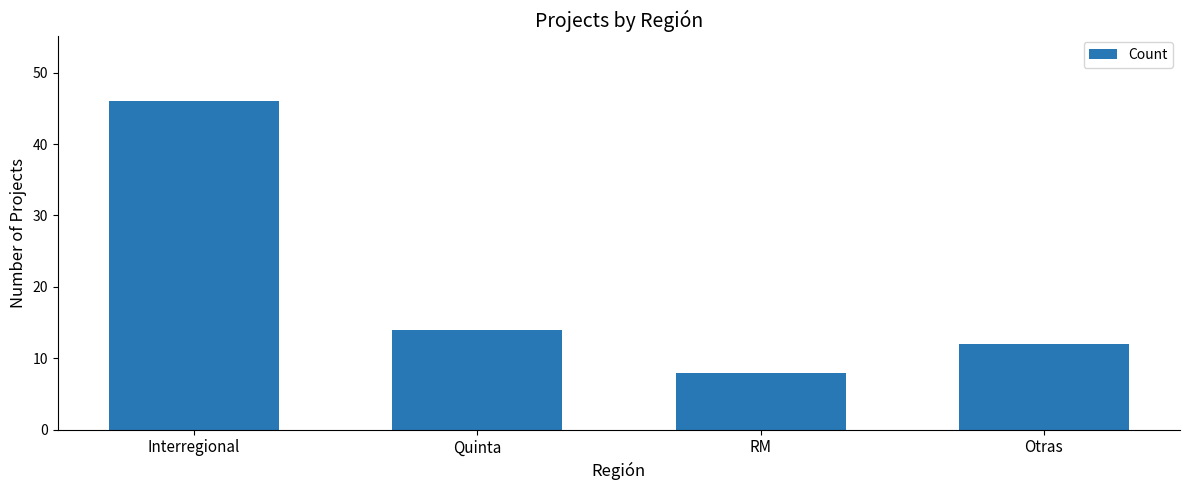

The chart shows a value of 14 at Quinta. True or false?

True